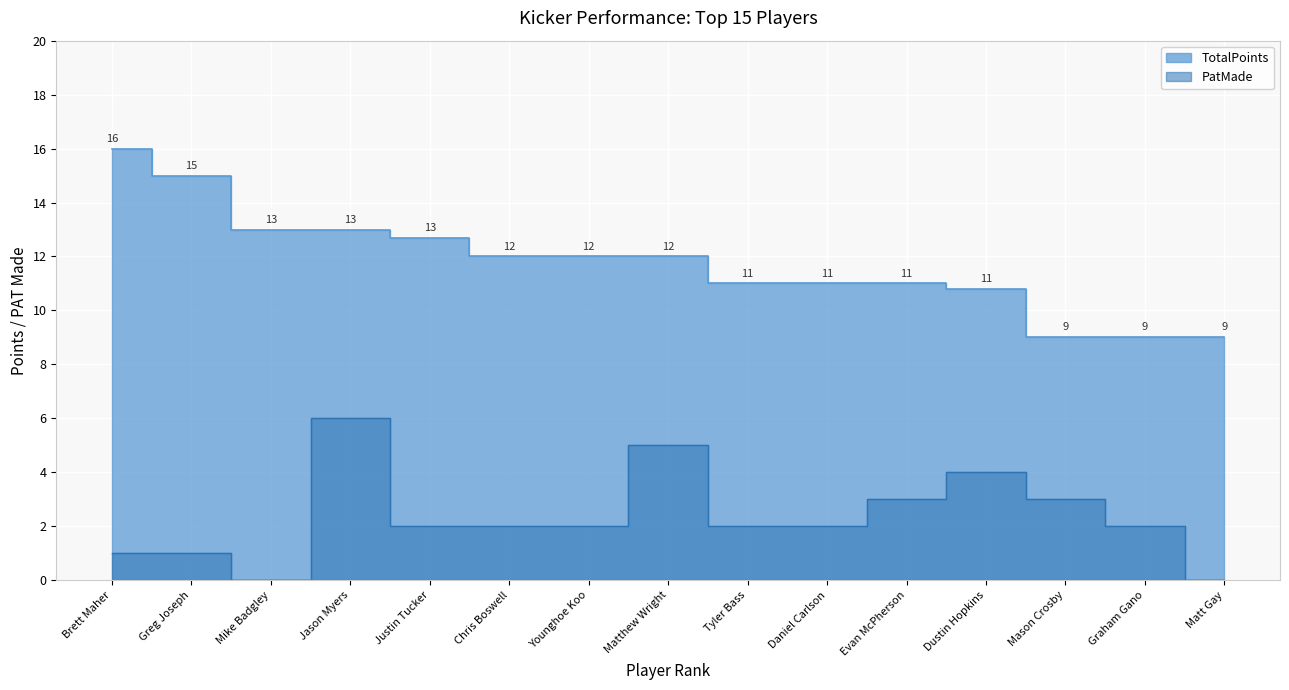

At which category is the sum across all series the highest?

Jason Myers